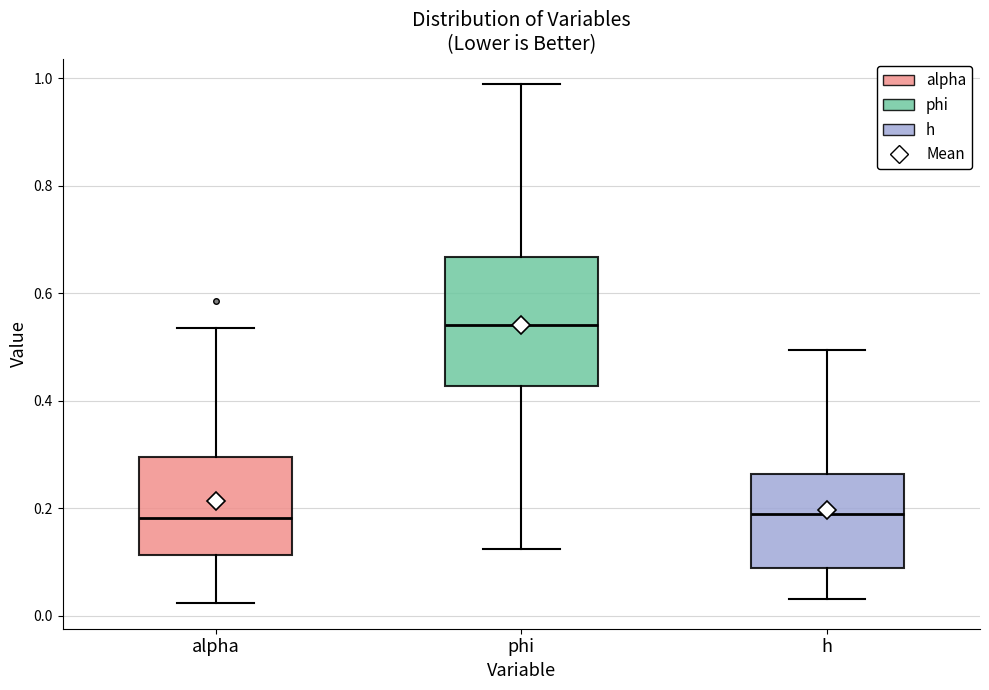

Where does the lower whisker of the box for h end on the y-axis? The values are not printed on the chart, so give them approximately, as read against the axis.

0.04